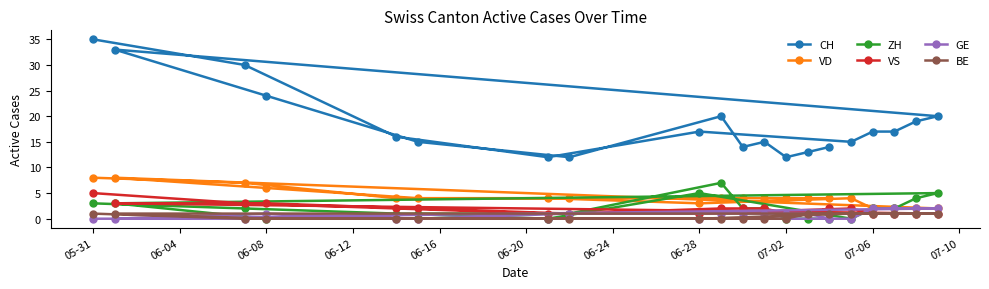

What are all the series names shown in the legend?

CH, VD, ZH, VS, GE, BE